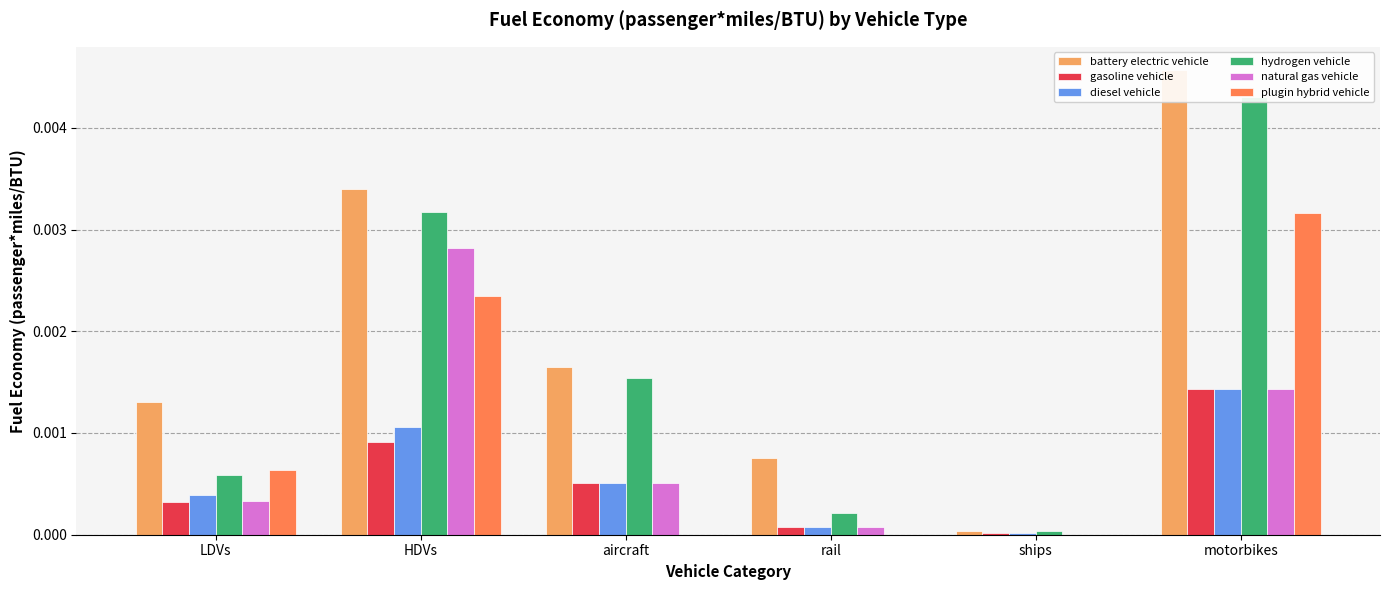

At which label does gasoline vehicle reach its peak?

motorbikes